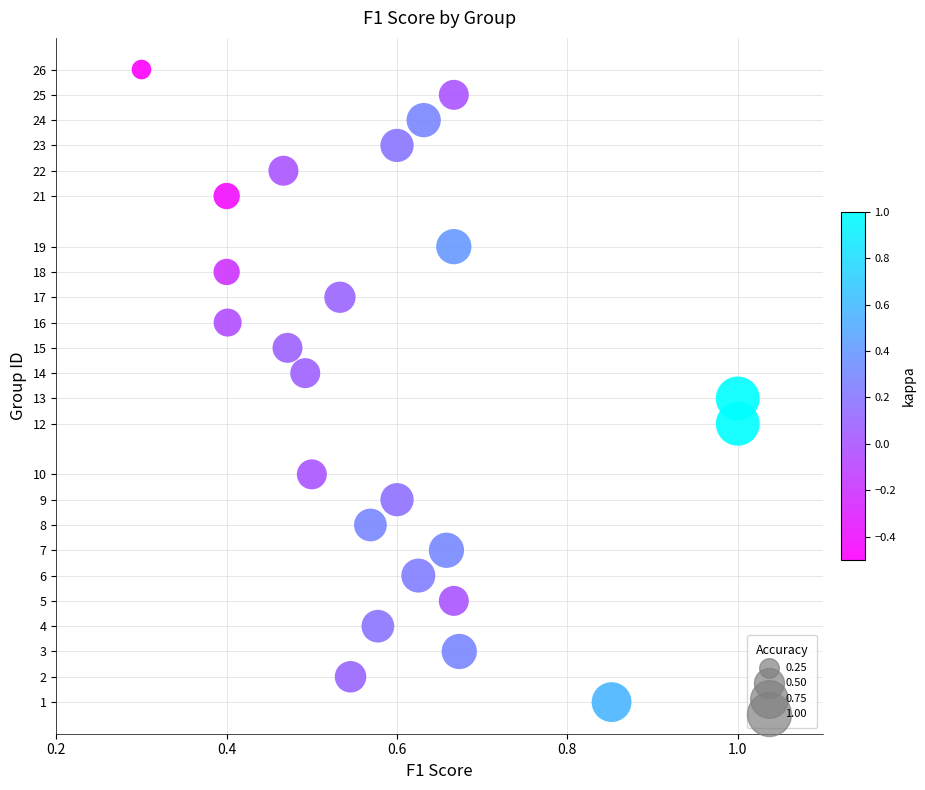

What is the range of Y values (max minus min)?

25